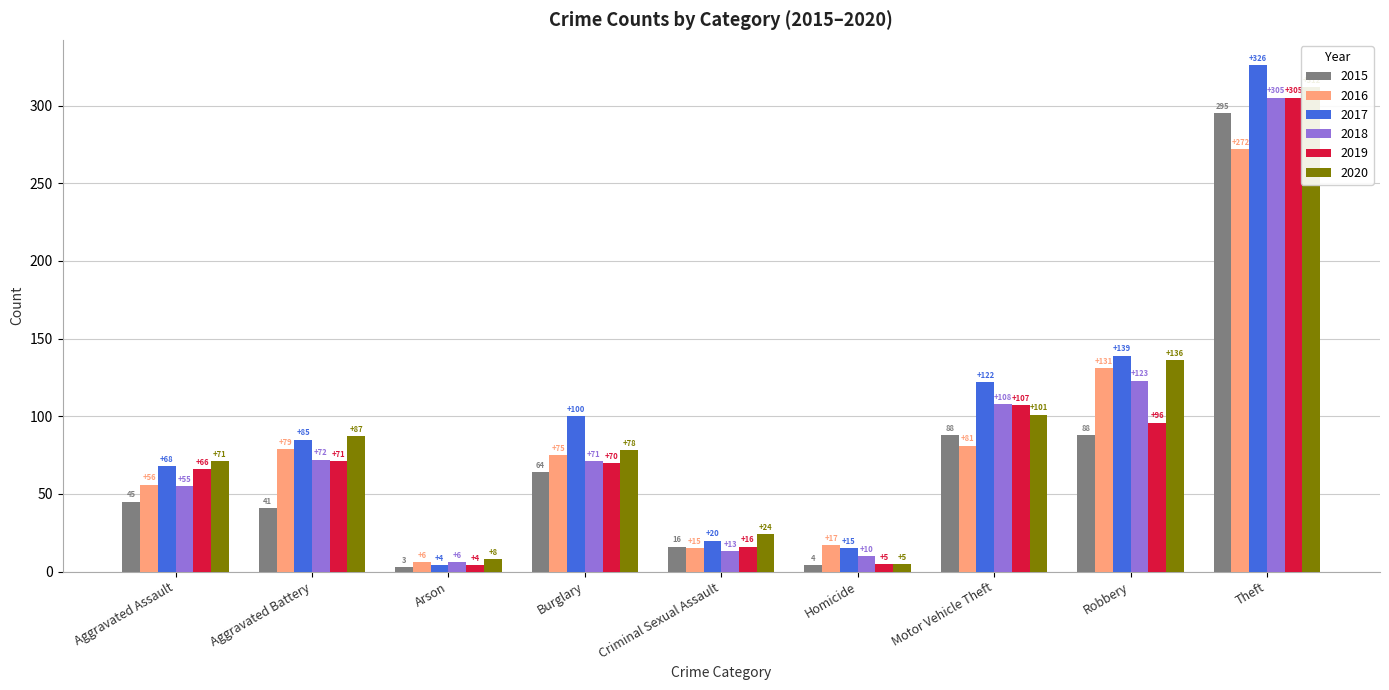

The 2019 series shows 71 at Aggravated Battery. True or false?

True